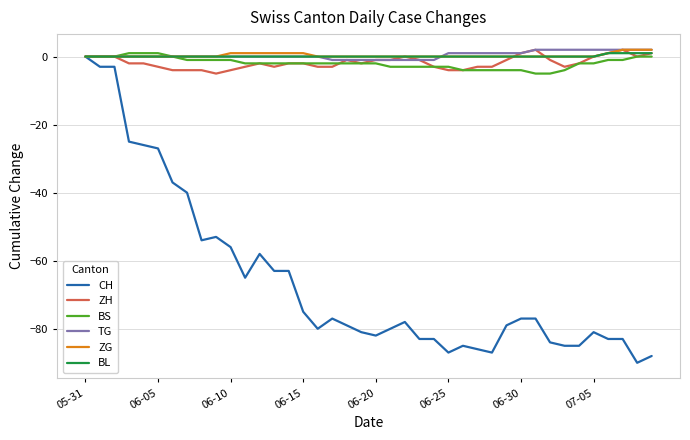

Which series has the widest spread of values?

CH